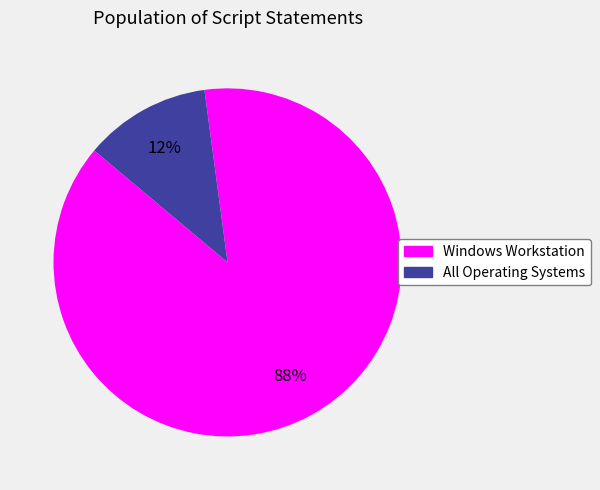

The All Operating Systems slice represents 5% of the pie. True or false?

False